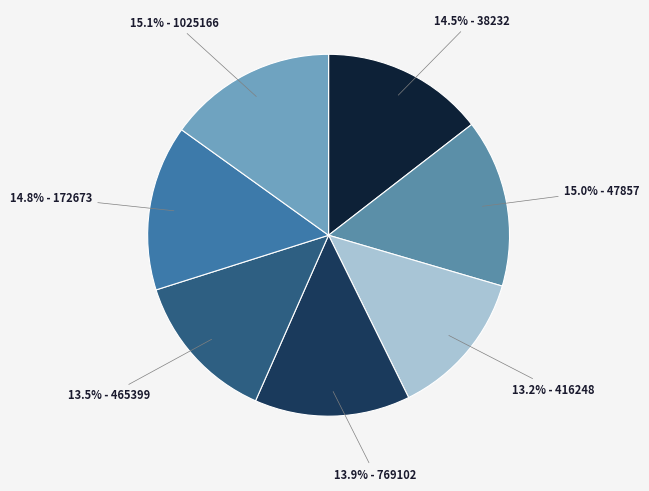

What is the ratio of the value at 14.5% - 38232 to the value at 15.1% - 1025166?

1.0